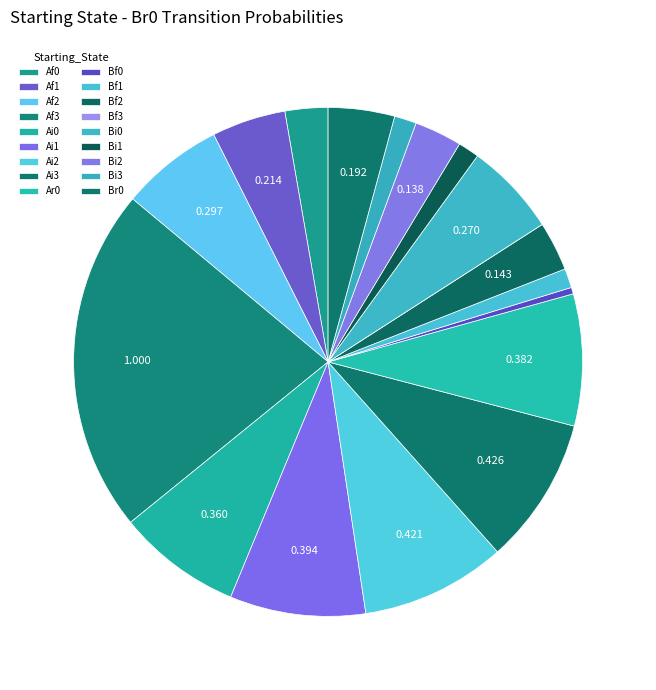

To the nearest percent, what is the combined percentage of Ai2 and Bf3?

9%